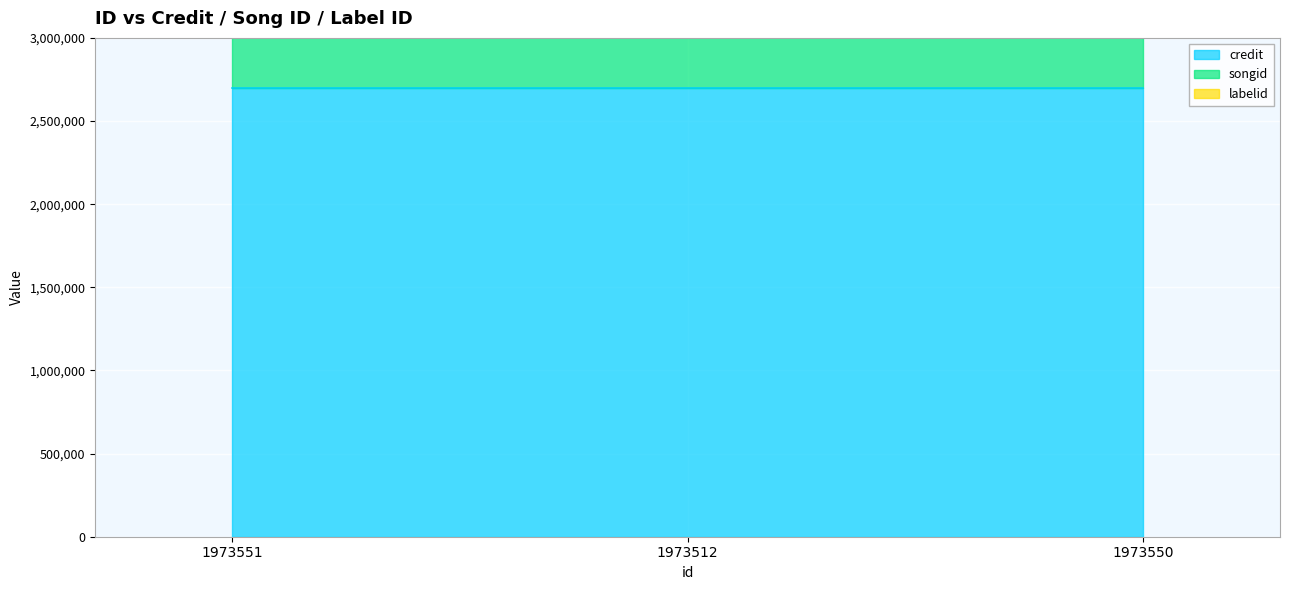

Rank the series by their maximum value, from lowest to highest.

labelid, songid, credit